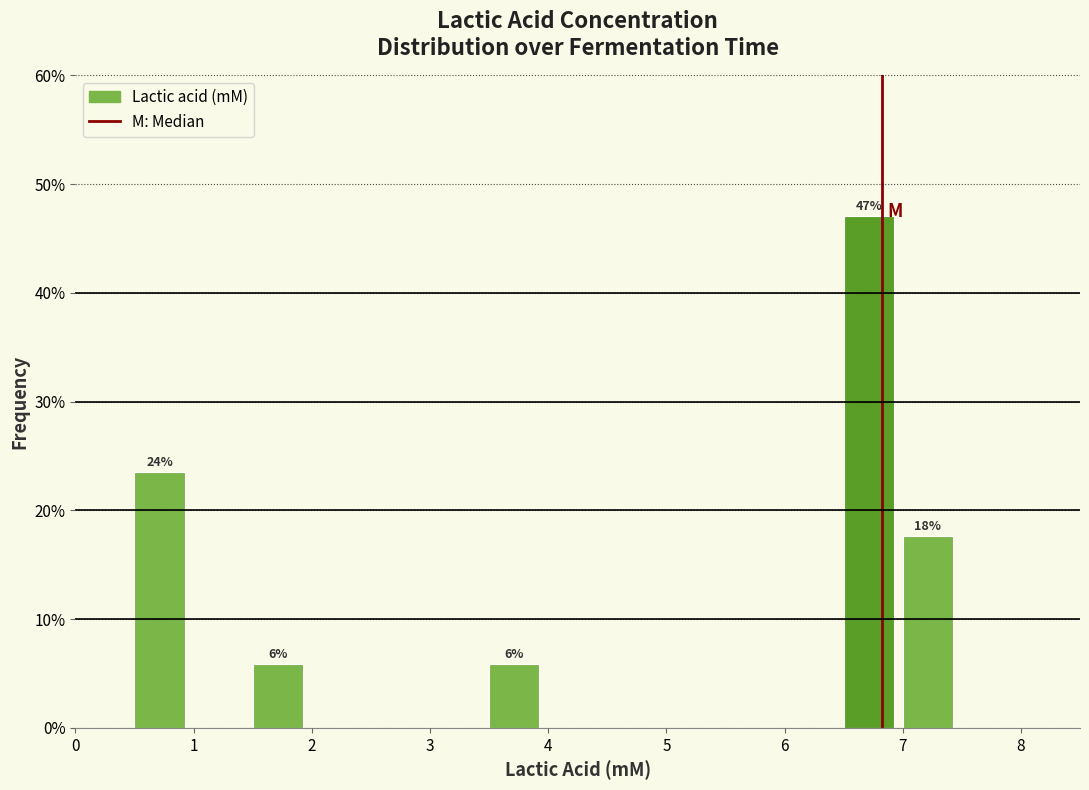

Which range on the x-axis has the tallest bar?

6.5 to 7.0